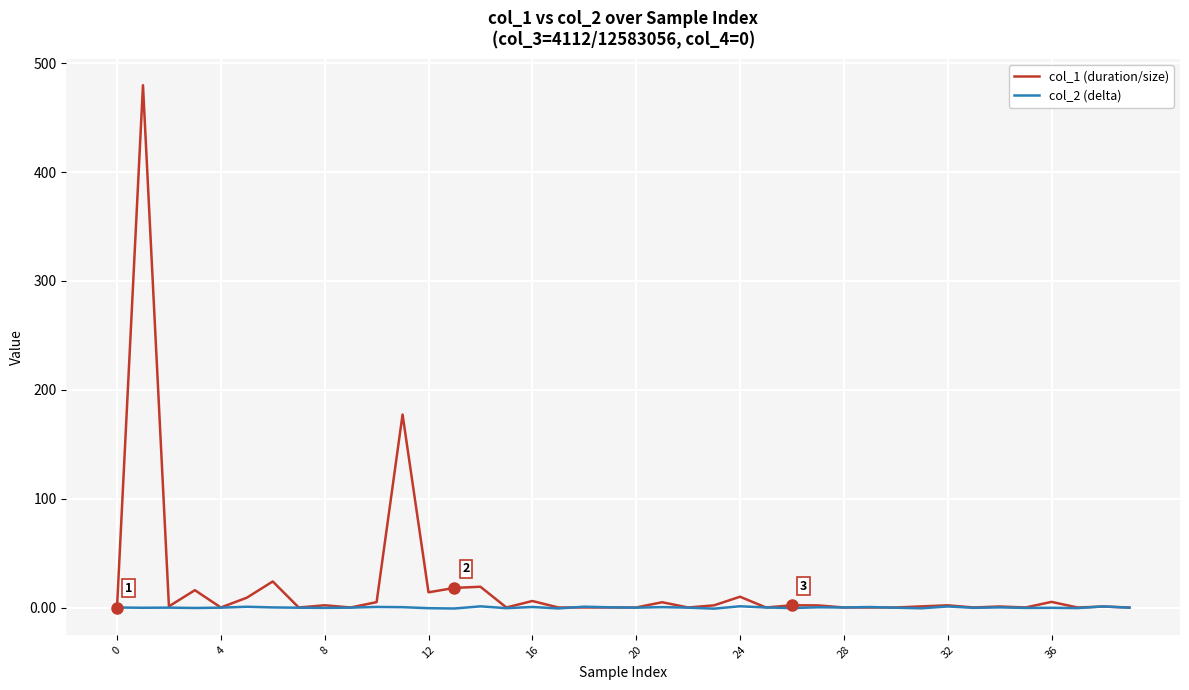

Rank the series by their maximum value, from lowest to highest.

col_2 (delta), col_1 (duration/size)